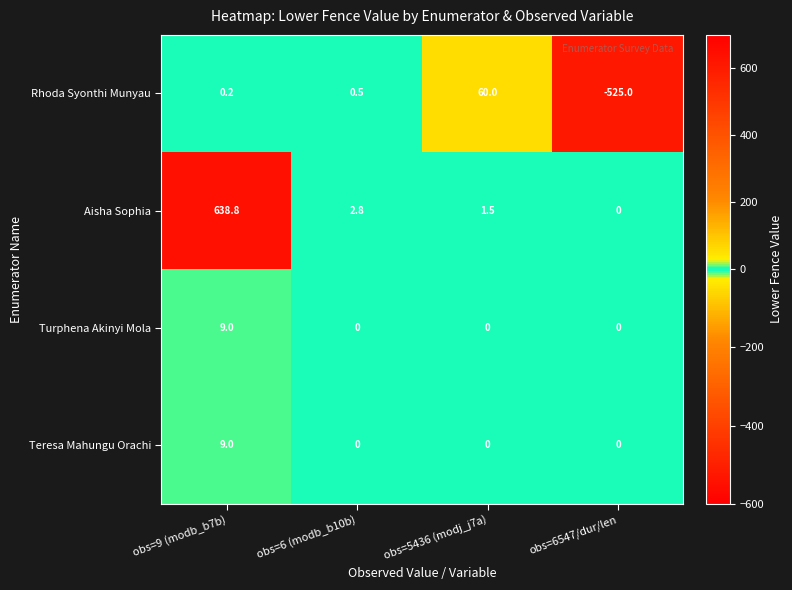

What is the maximum value for Turphena Akinyi Mola?

9.0